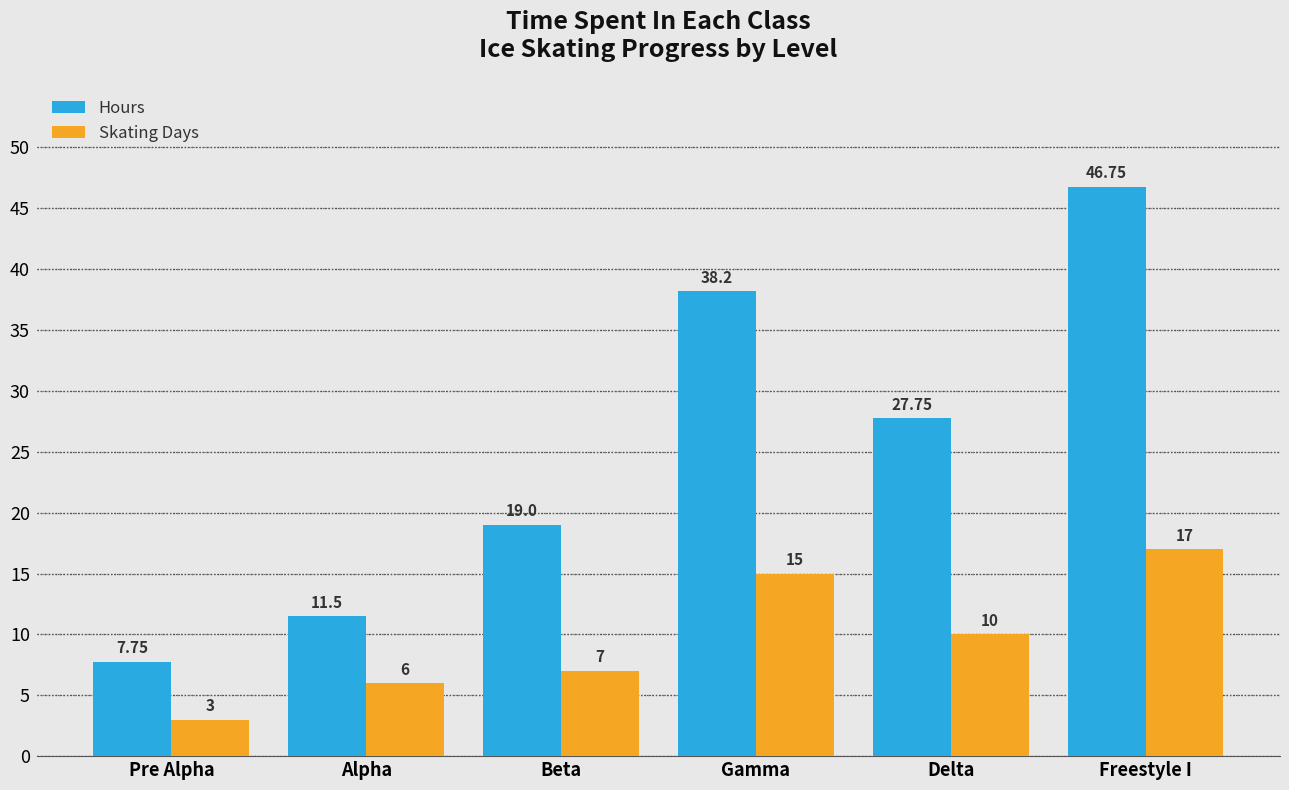

Are the bars grouped side by side (vs. stacked)?

Yes